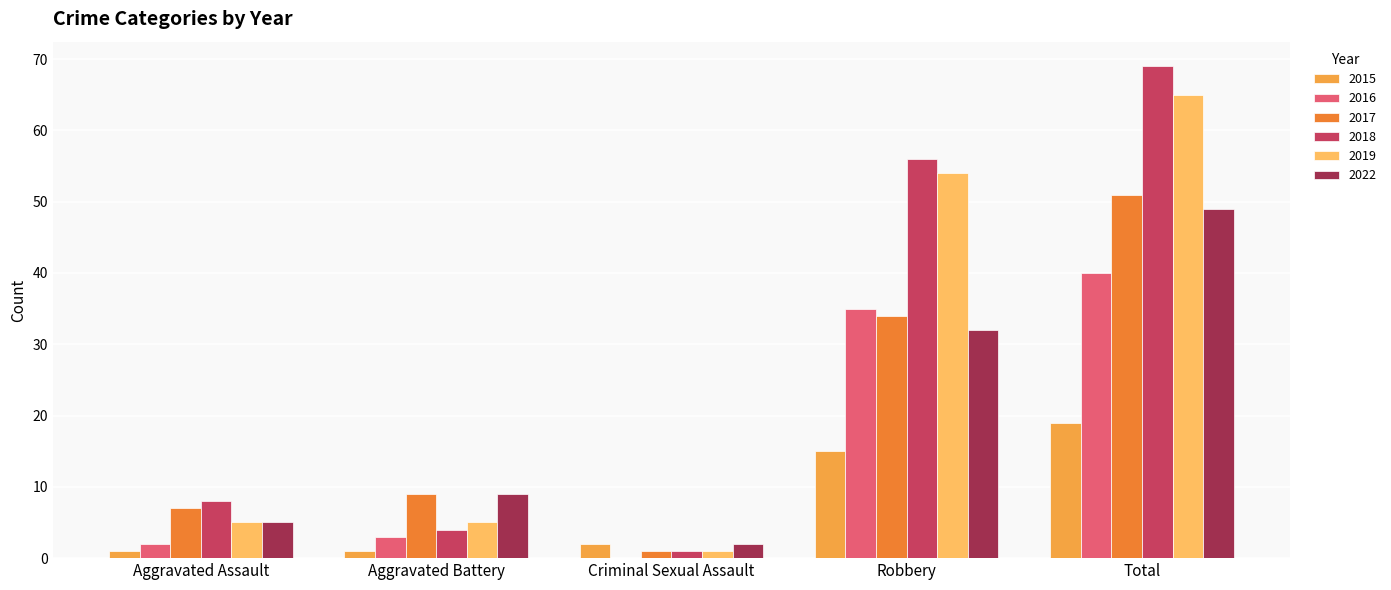

How many data points does each series have?

5